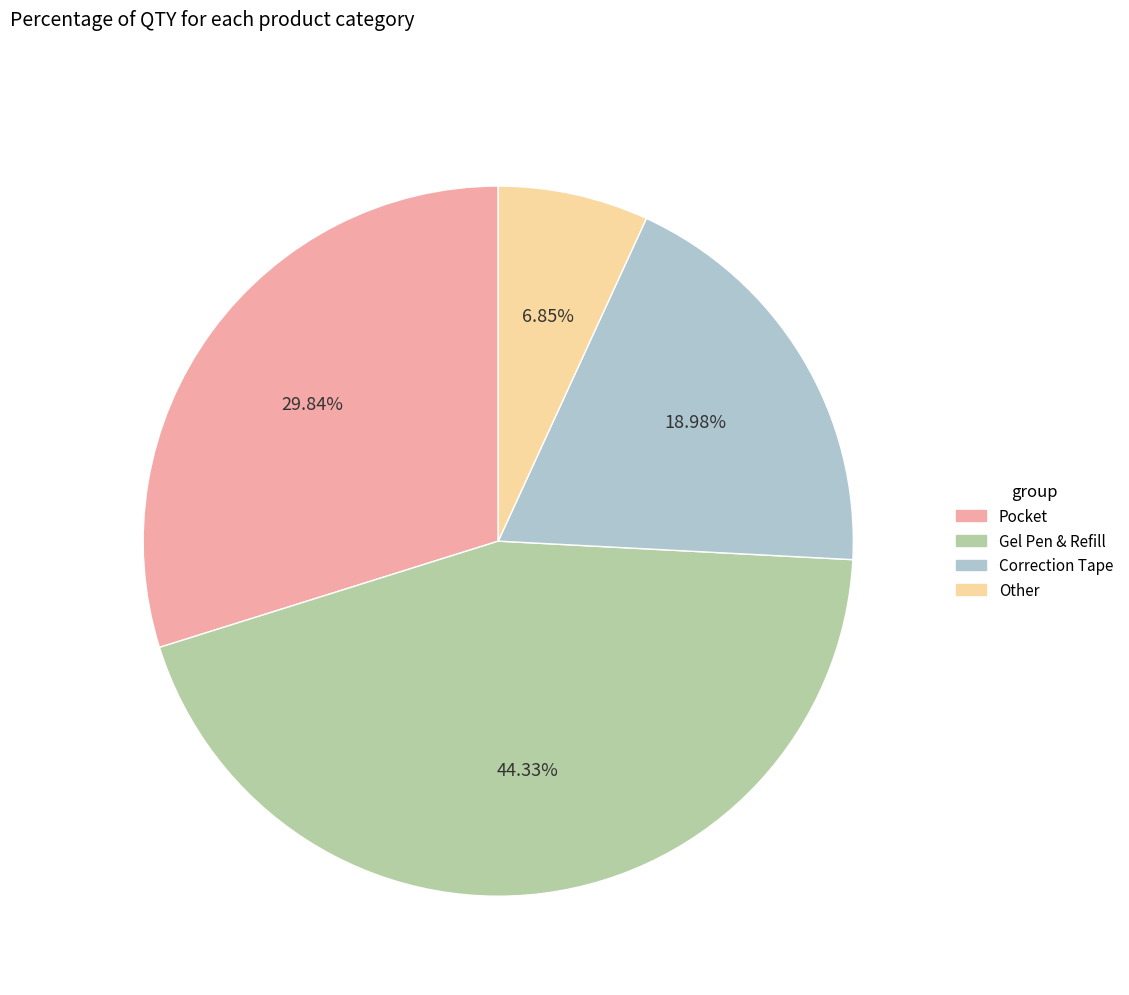

How many slices are in this pie chart?

4